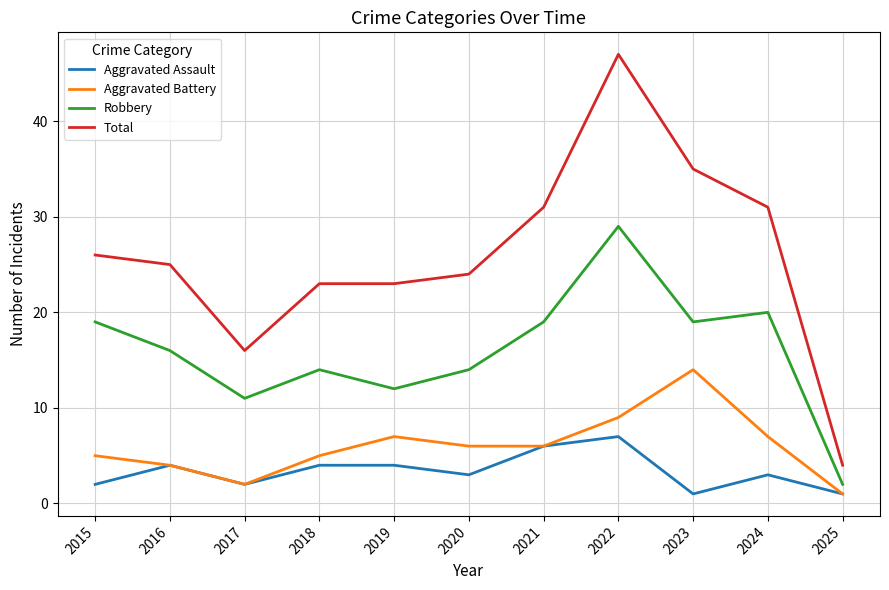

Which series has the largest range (max minus min)?

Total